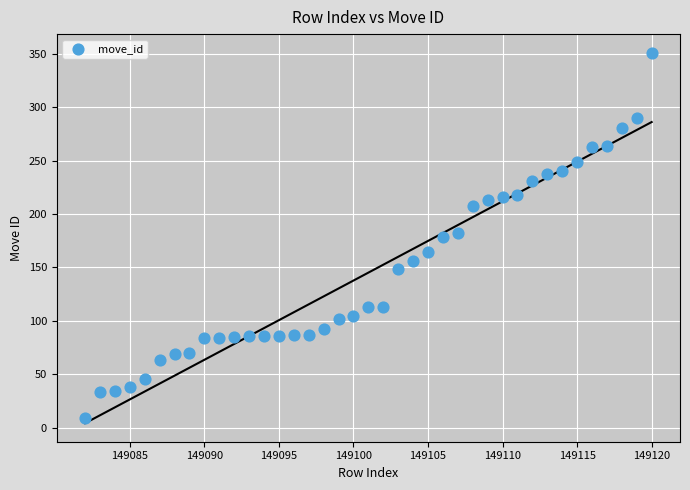

What is the range of Y values (max minus min)?

342